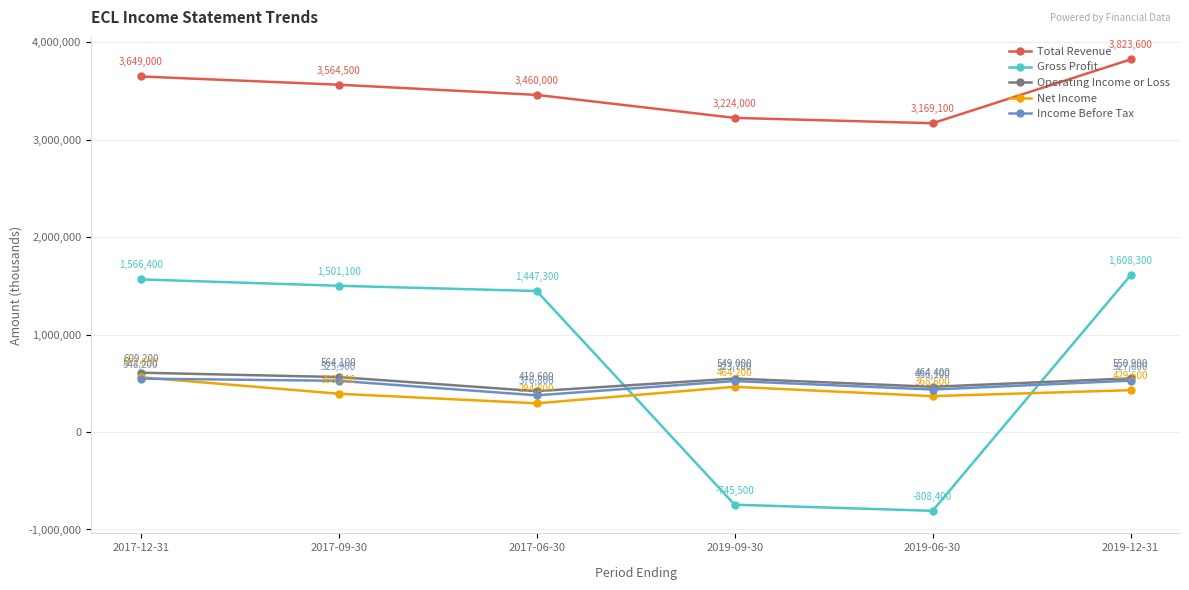

True or false: Operating Income or Loss and Net Income cross at least once.

False